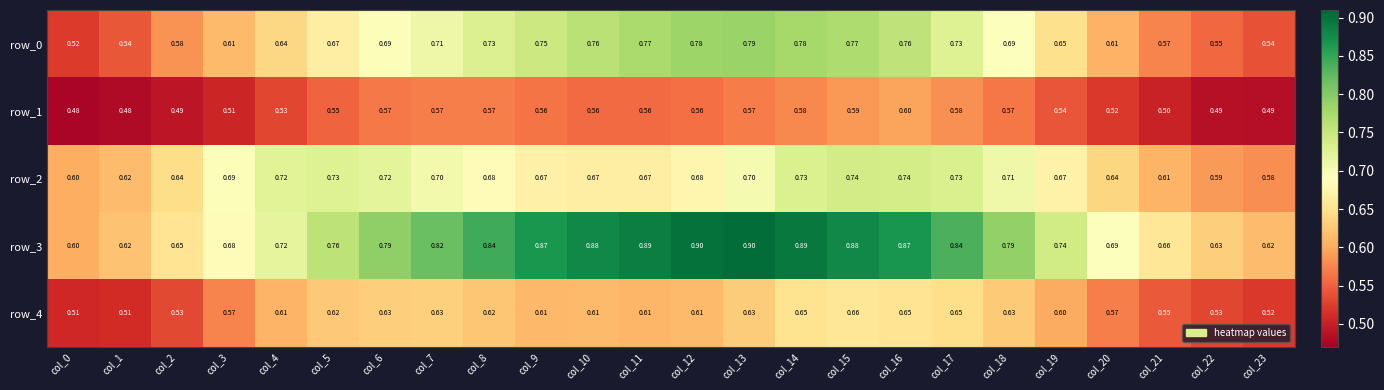

Is the value of row_4 at col_12 greater than the value of row_0 at col_5?

No